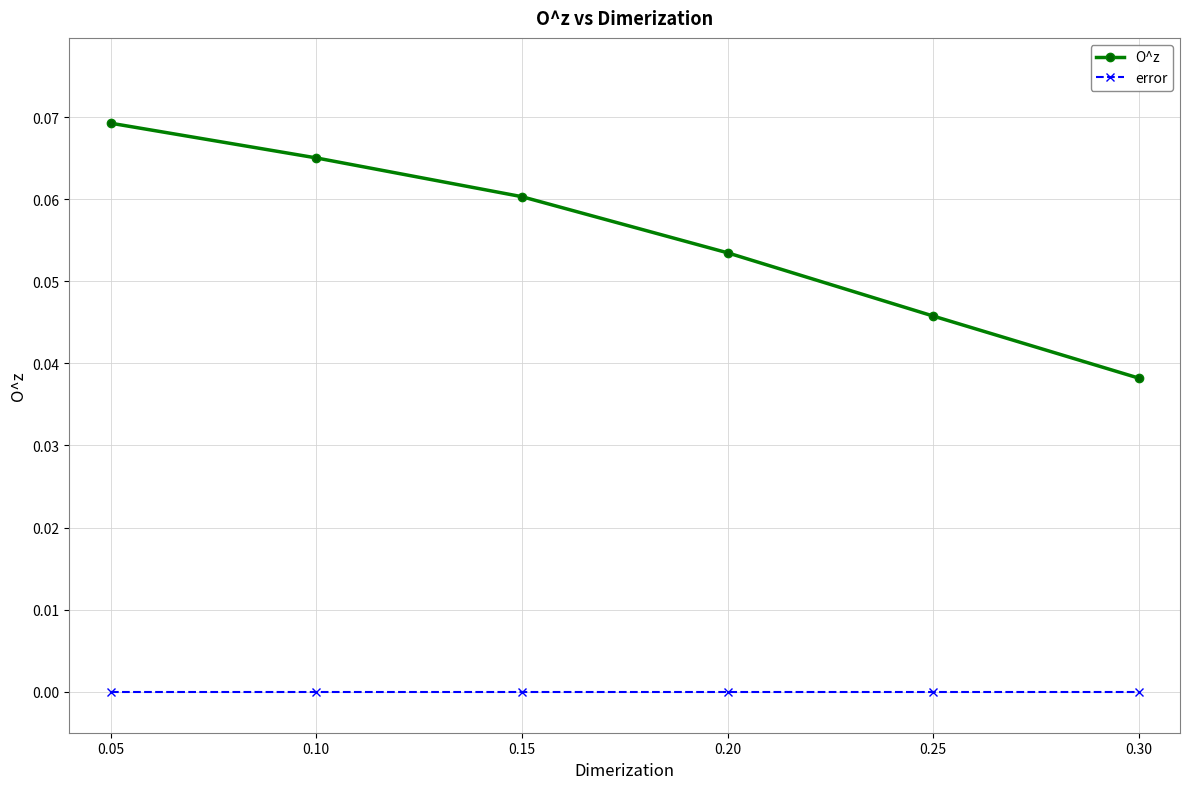

True or false: O^z and error cross at least once.

False